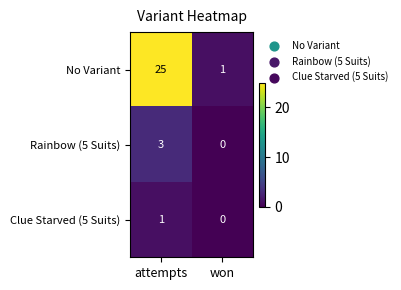

Which category has the highest value in the Clue Starved (5 Suits) series?

attempts